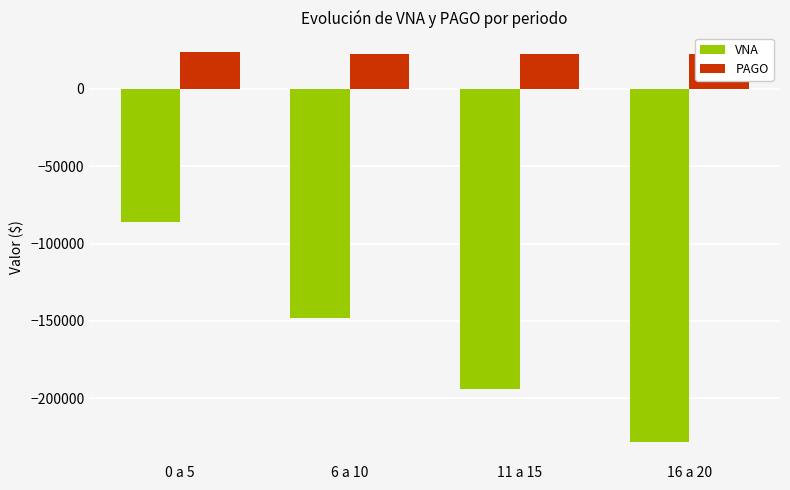

What is the difference between the VNA values at 11 a 15 and 0 a 5?

107873.0